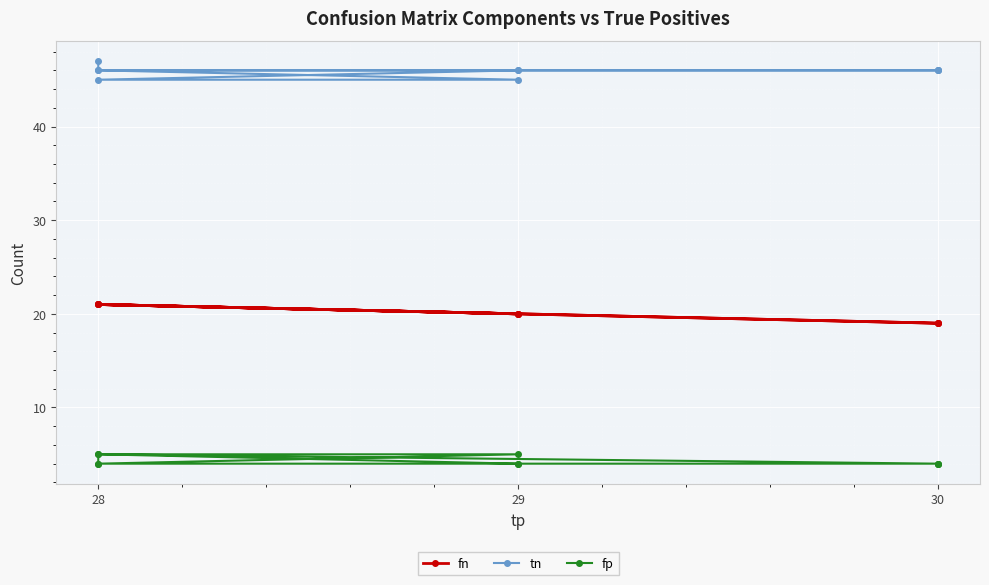

Count the number of categories in the chart.

10